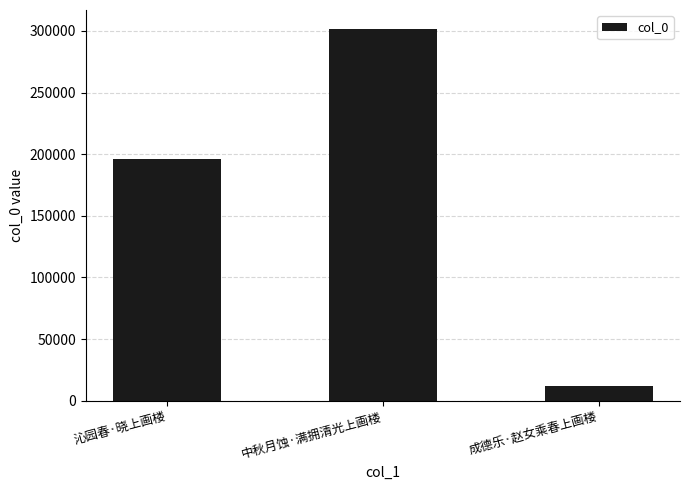

How many values are between 11634 and 301873?

3